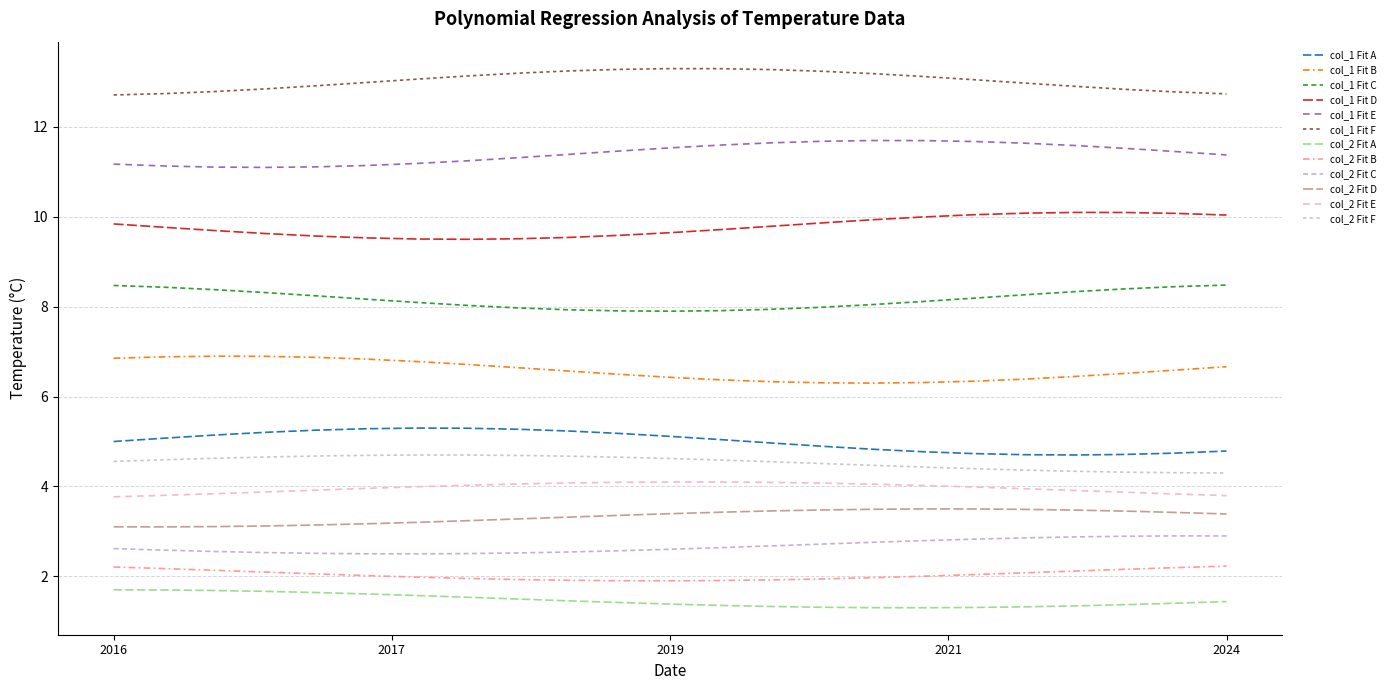

Count the number of data series in this chart.

12